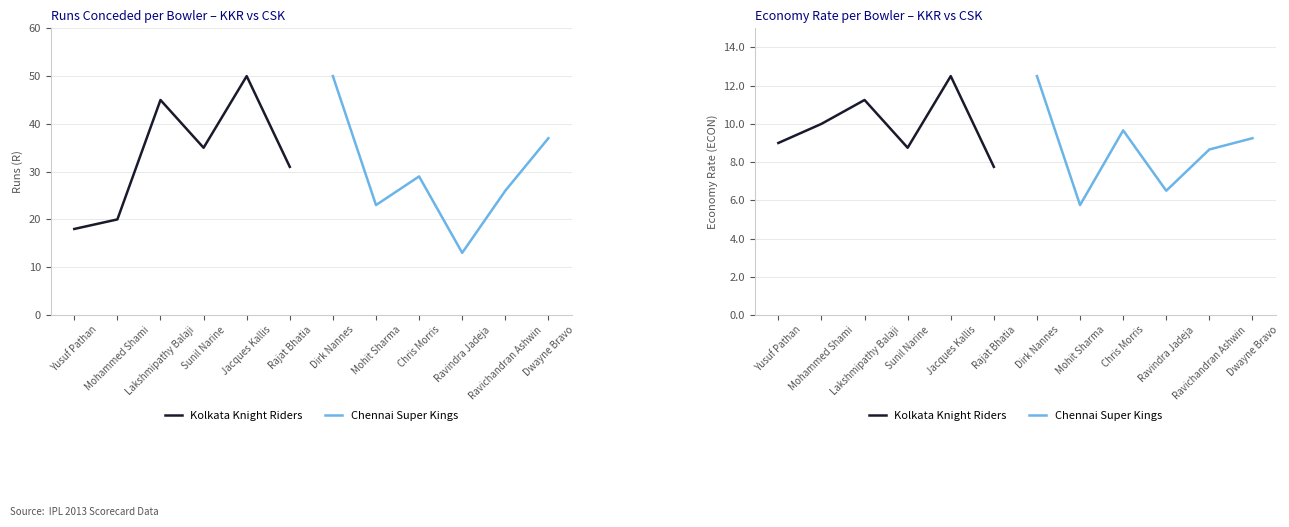

What are all the series names shown in the legend?

Kolkata Knight Riders, Chennai Super Kings